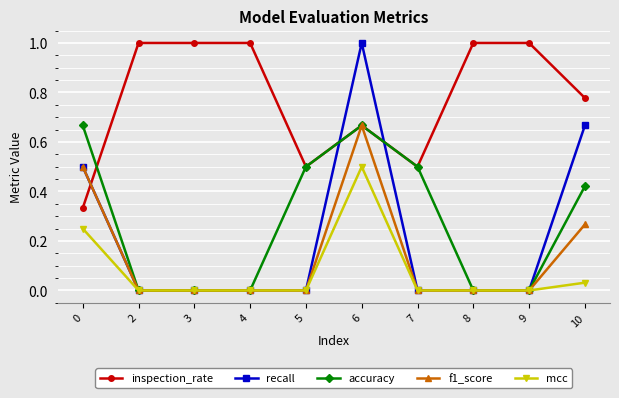

Which series has the widest spread of values?

recall